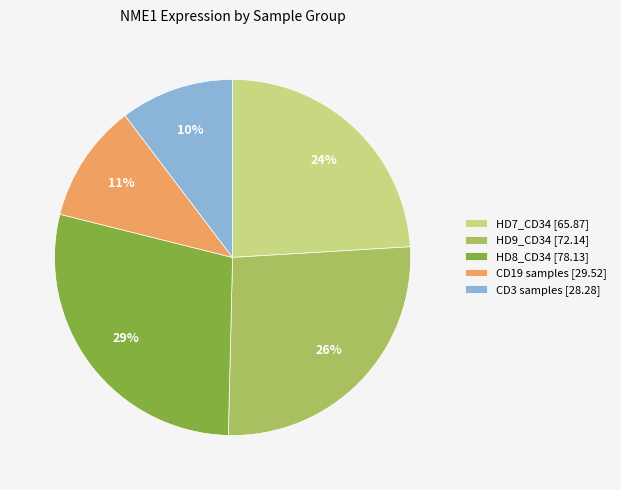

Which has a higher value, HD7_CD34 [65.87] or HD9_CD34 [72.14]?

HD9_CD34 [72.14]